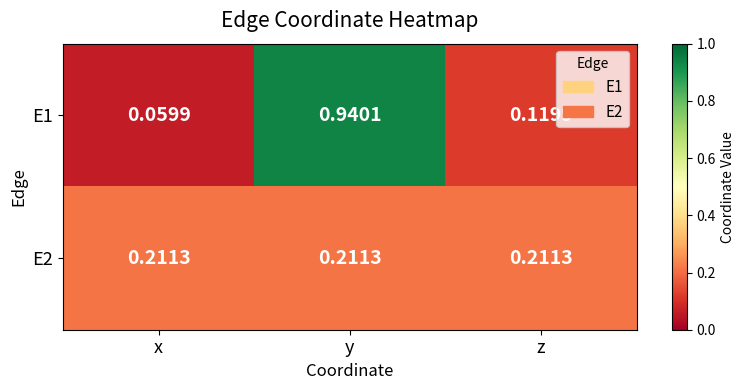

At which category is the sum across all series the highest?

y